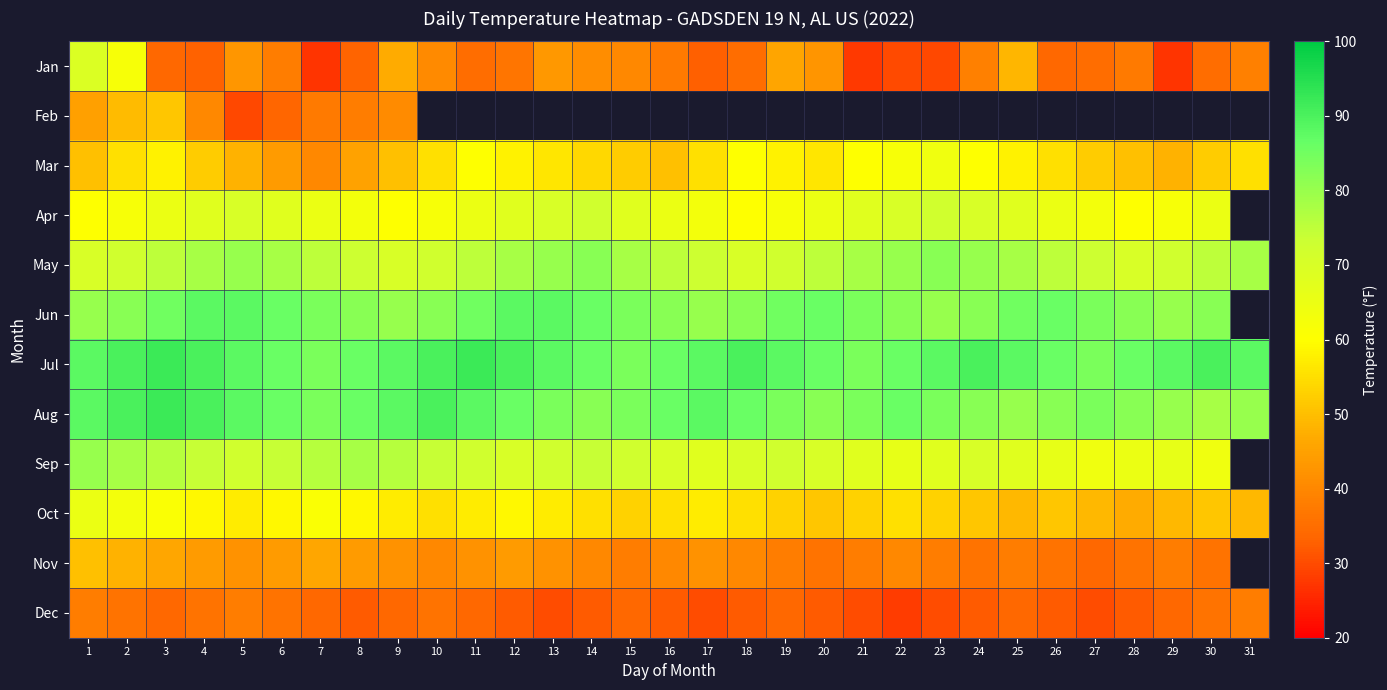

At which category does the chart reach its peak across all series?

3